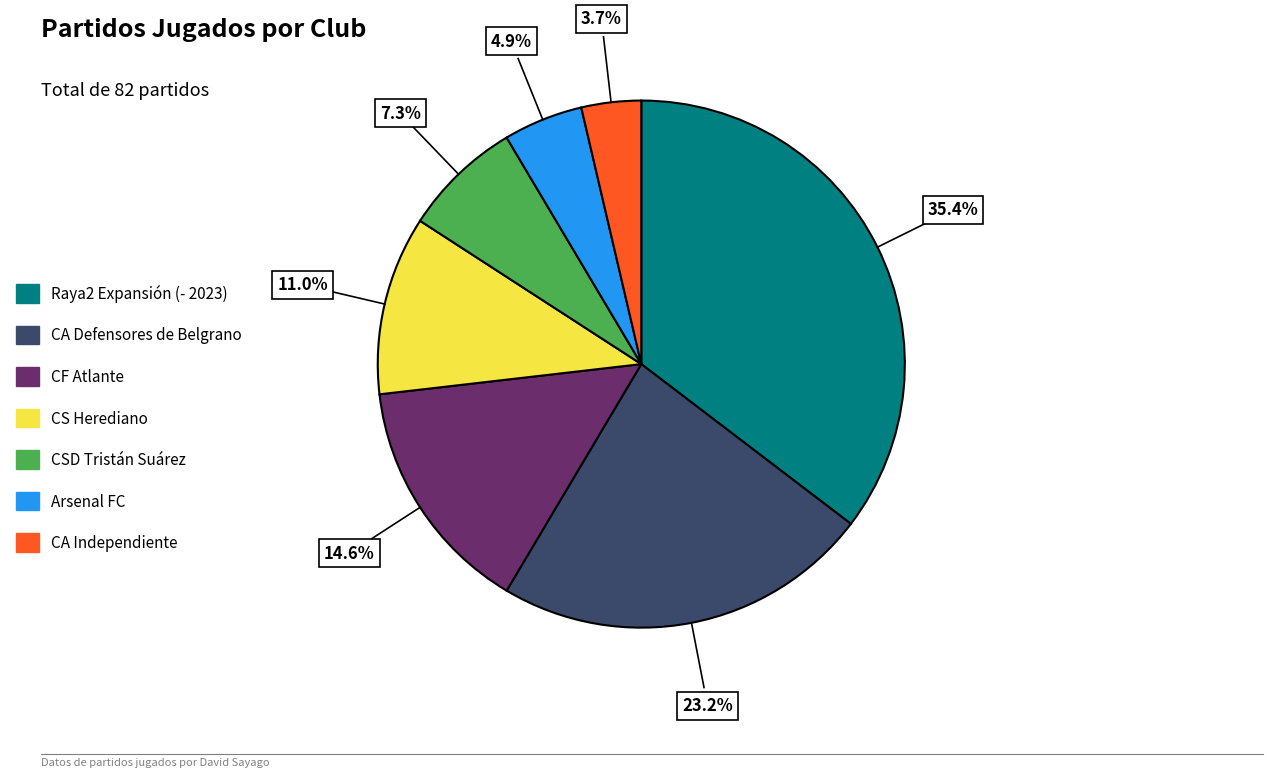

To the nearest percent, what is the difference between the largest and smallest slice percentages?

32%